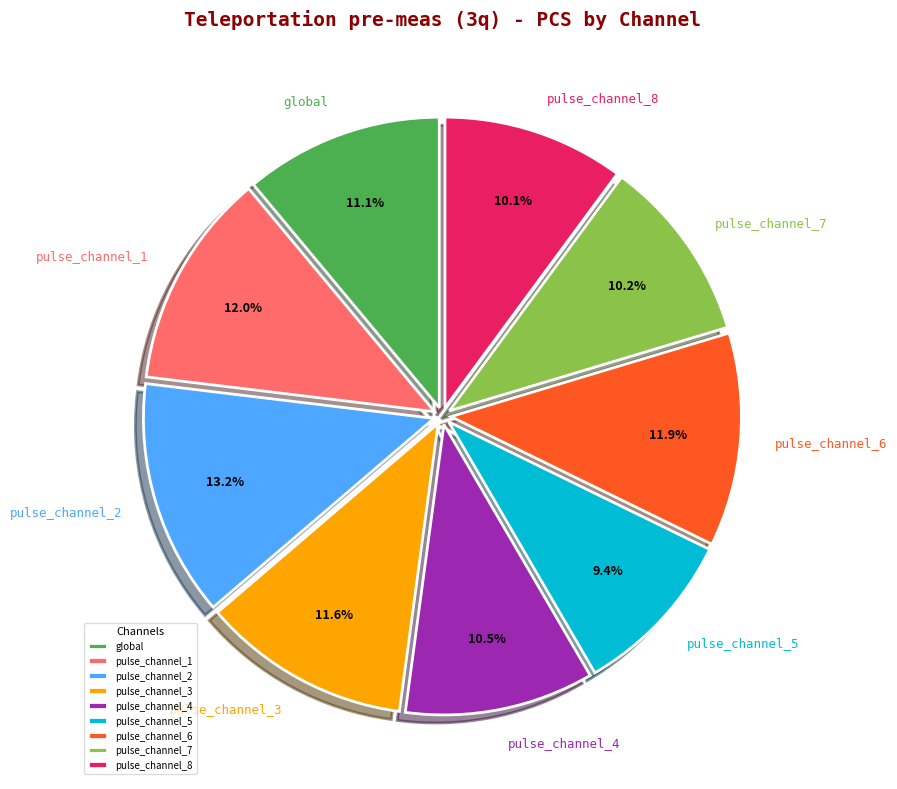

How many slices are in this pie chart?

9